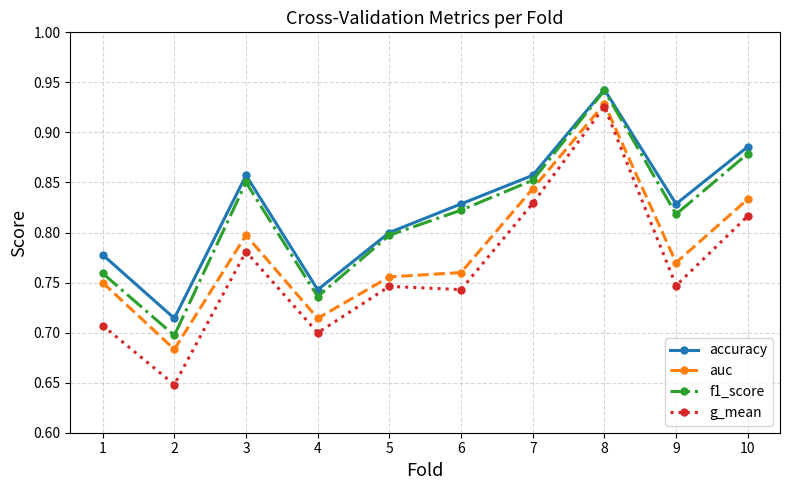

True or false: auc and f1_score intersect in this chart.

False